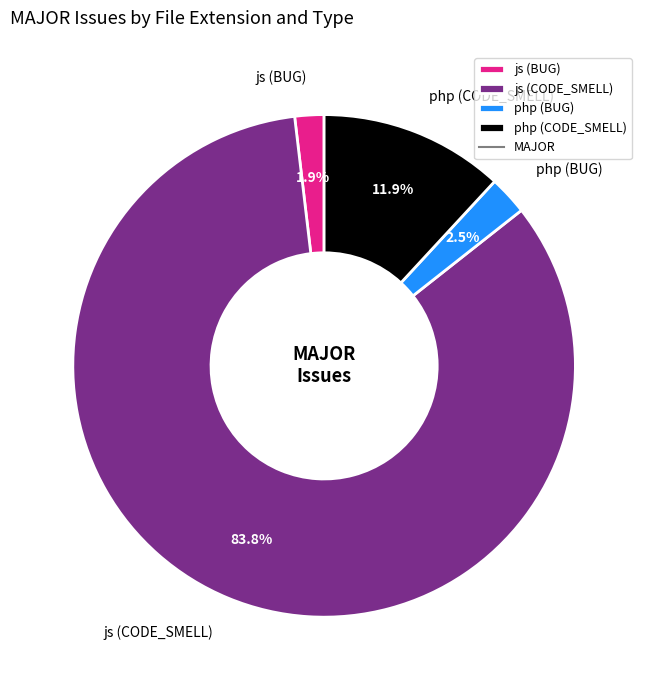

Which category has the biggest portion of the pie?

js (CODE_SMELL)